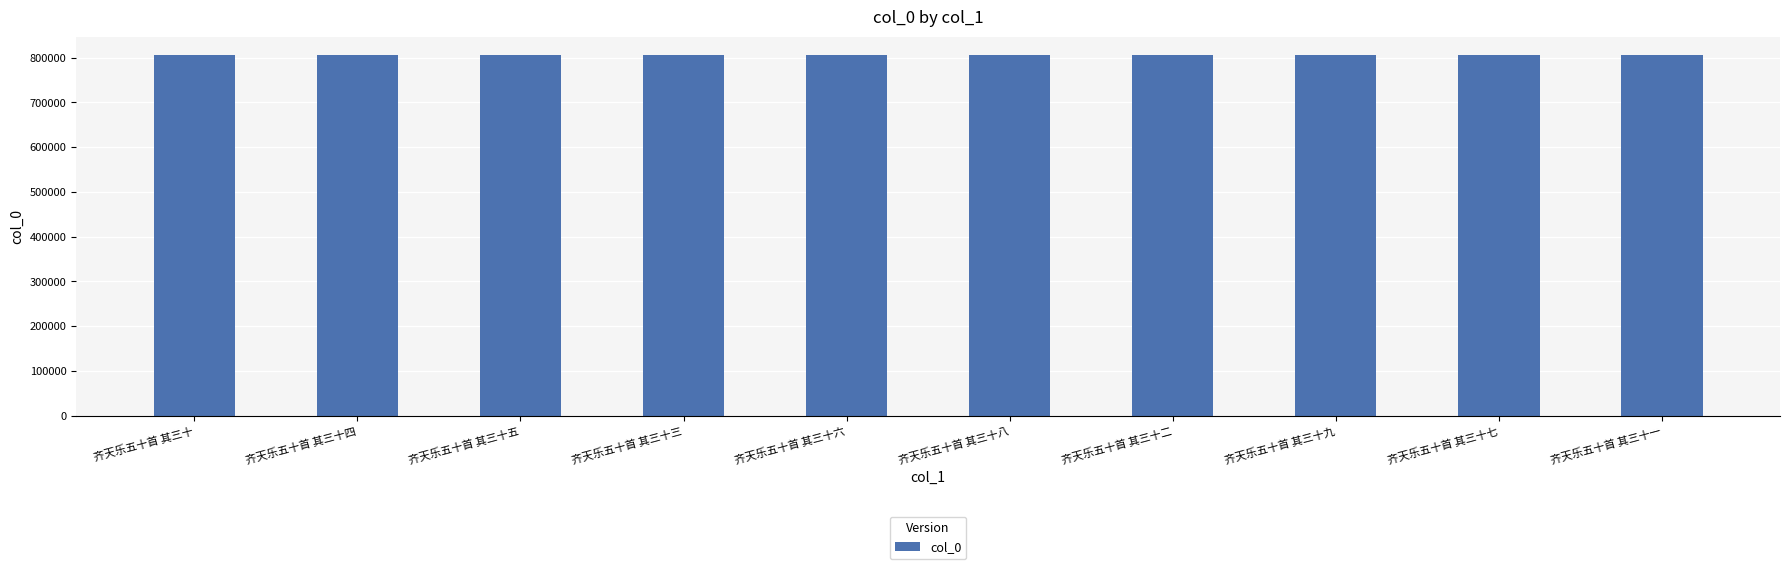

The chart shows a value of 381950 at 齐天乐五十首 其三十八. True or false?

False